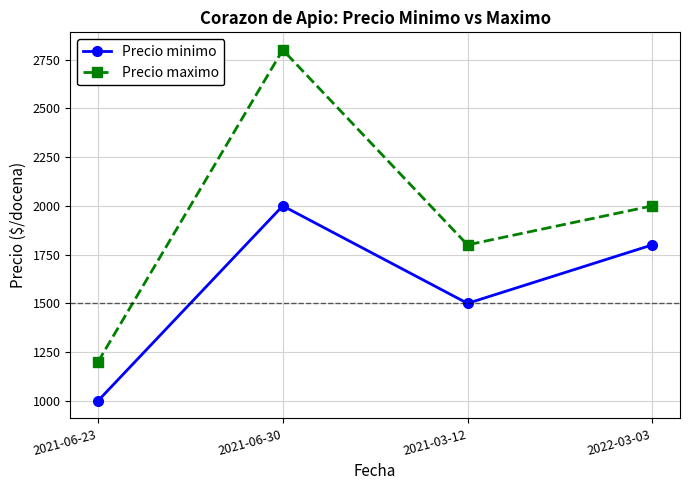

What is the maximum value for Precio minimo?

2000